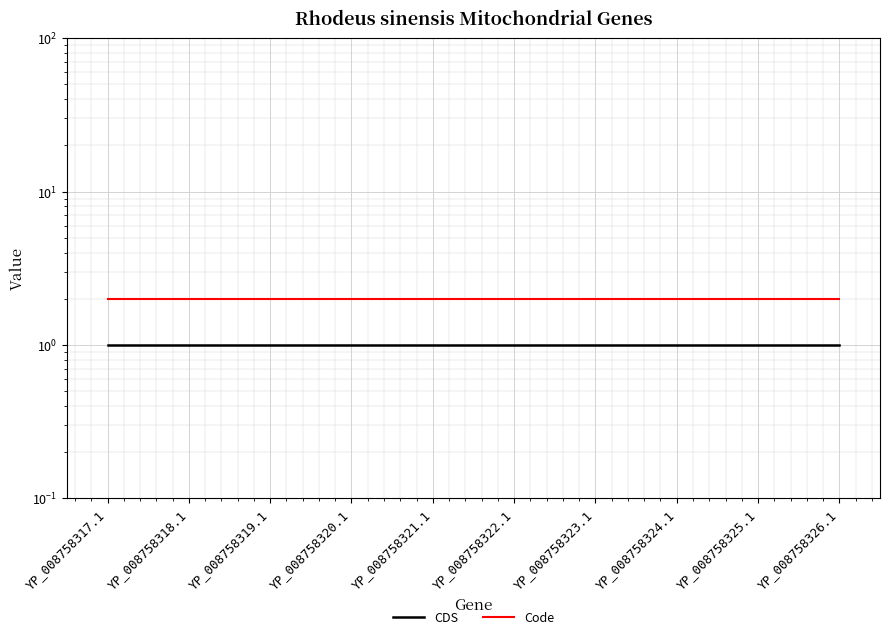

What is the label of the 9th point from the left?

YP_008758325.1